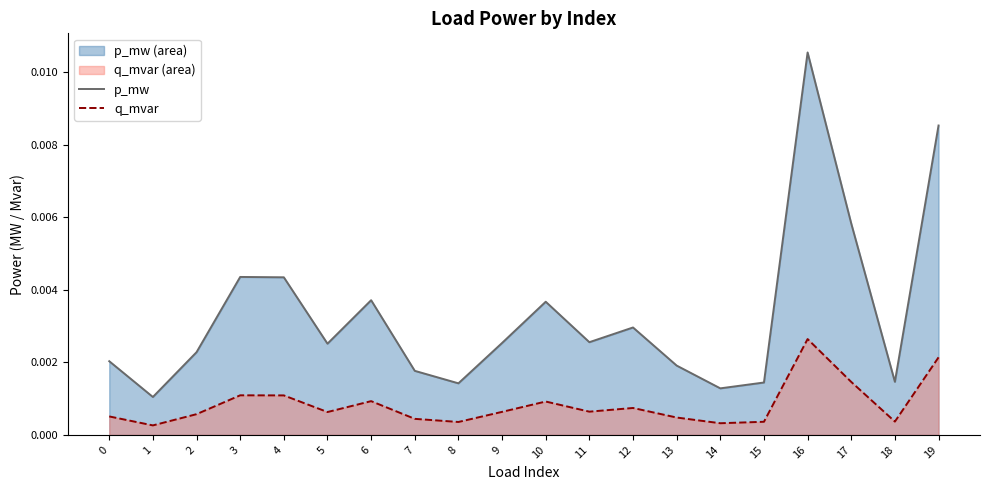

At 18, list the series in order from smallest to largest.

q_mvar line, p_mw line